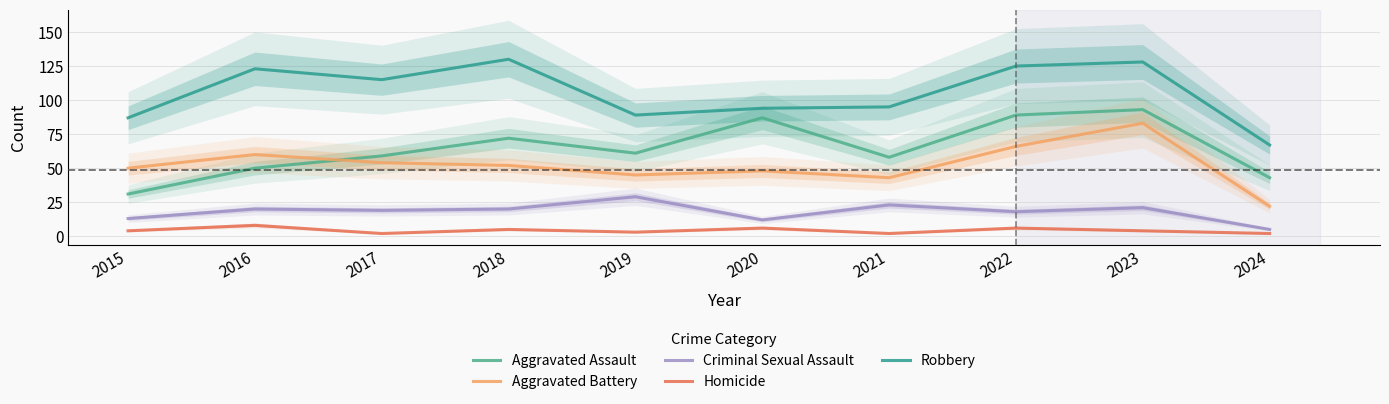

What is the average value of the Aggravated Battery series?

52